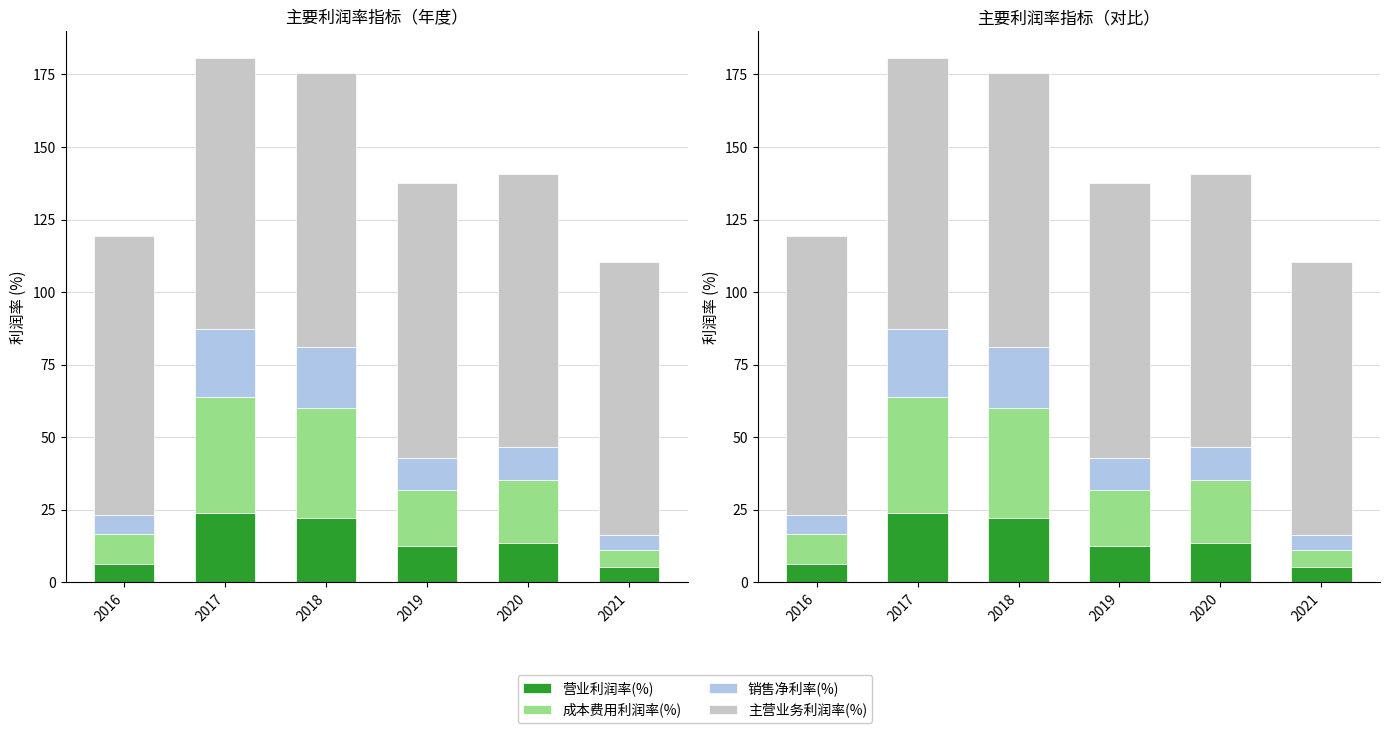

Reading right to left, what are all the values shown in this chart?

营业利润率(%): 2021=5.2	2020=13.7	2019=12.5	2018=22.2	2017=23.9	2016=6.3
成本费用利润率(%): 2021=6.0	2020=21.5	2019=19.4	2018=37.8	2017=40.1	2016=10.5
销售净利率(%): 2021=5.1	2020=11.5	2019=11.2	2018=21.2	2017=23.4	2016=6.3
主营业务利润率(%): 2021=94.3	2020=94.1	2019=94.5	2018=94.4	2017=93.4	2016=96.1